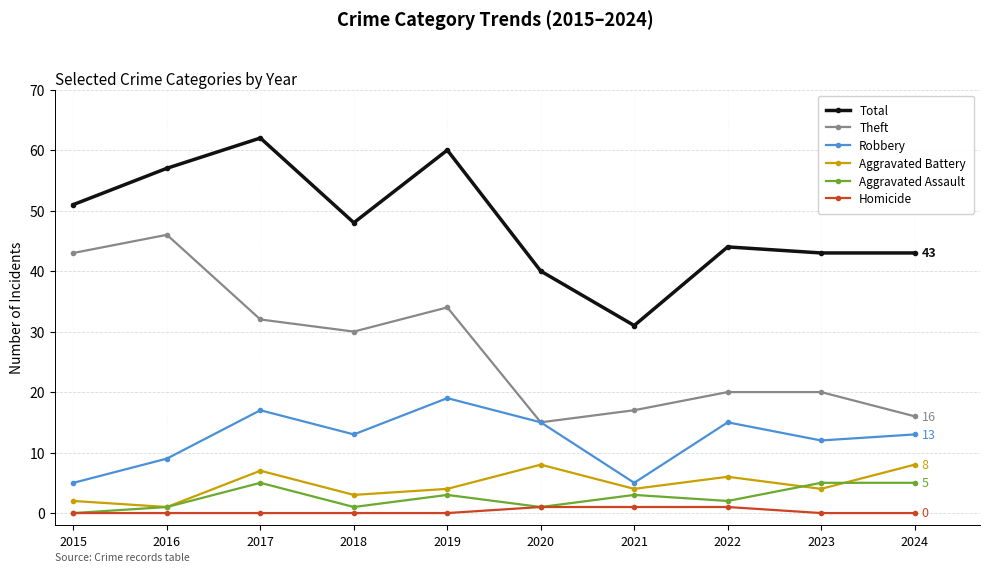

What is the value of the Total point at the 8th from the left?

44